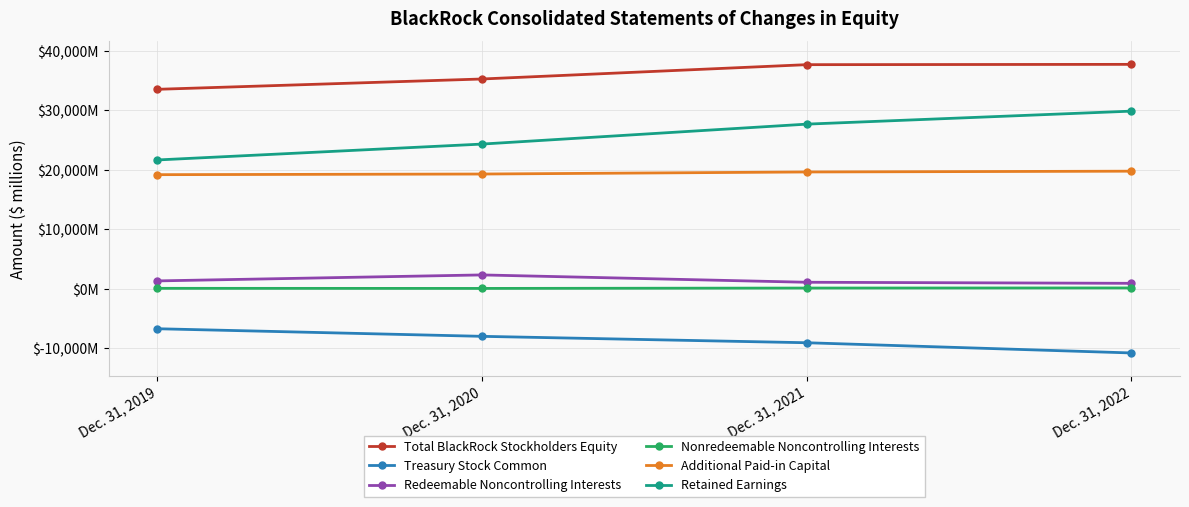

What are all the series names shown in the legend?

Total BlackRock Stockholders Equity, Treasury Stock Common, Redeemable Noncontrolling Interests, Nonredeemable Noncontrolling Interests, Additional Paid-in Capital, Retained Earnings